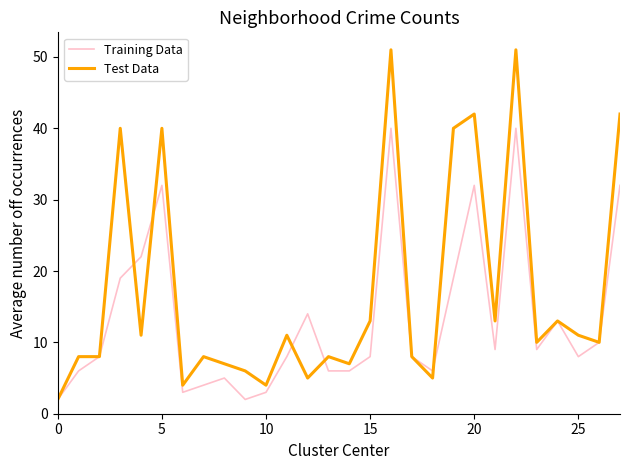

At how many categories does at least one series exceed 43?

2